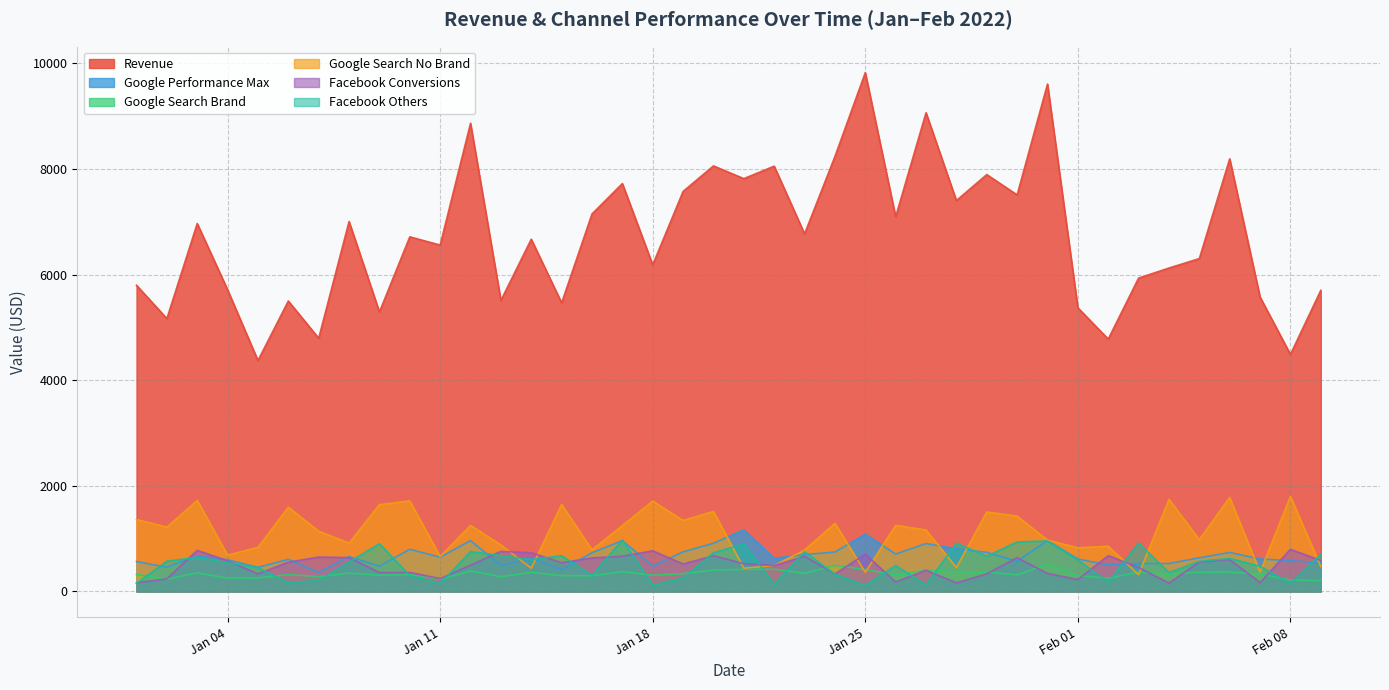

How many lines are shown in the chart?

6